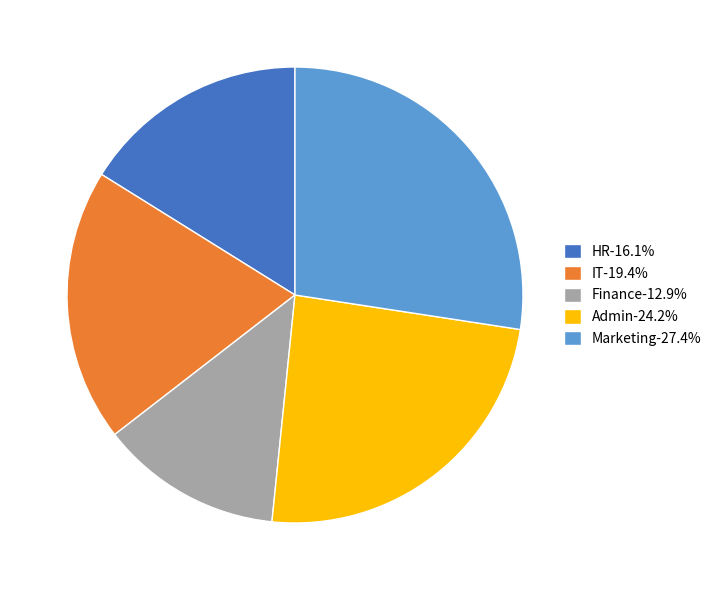

Combined, do Finance-12.9% and Admin-24.2% account for over 50%?

No